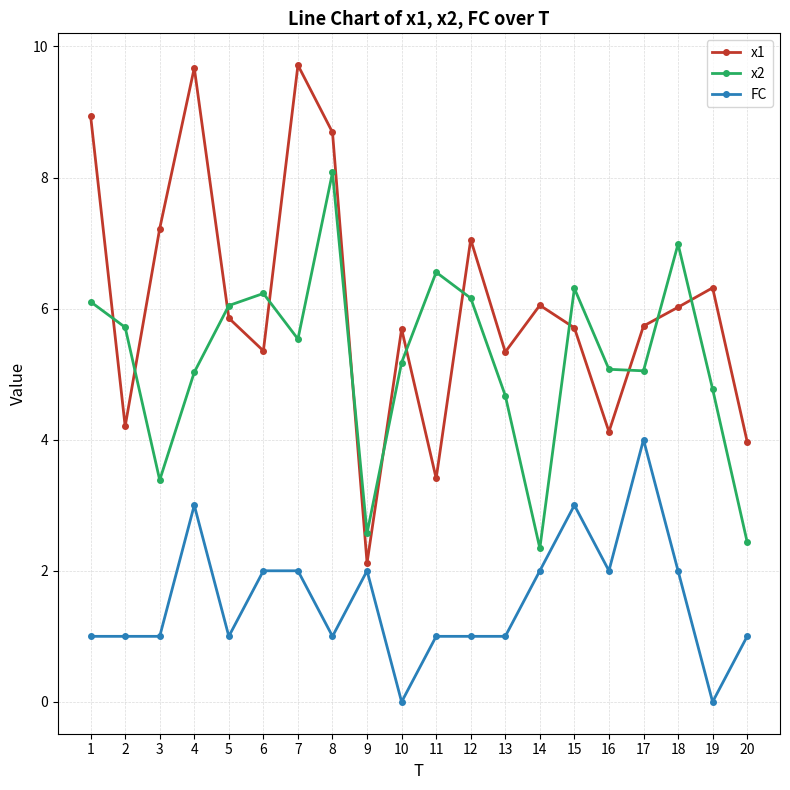

The value of FC at 10 is -1.4. True or false?

False